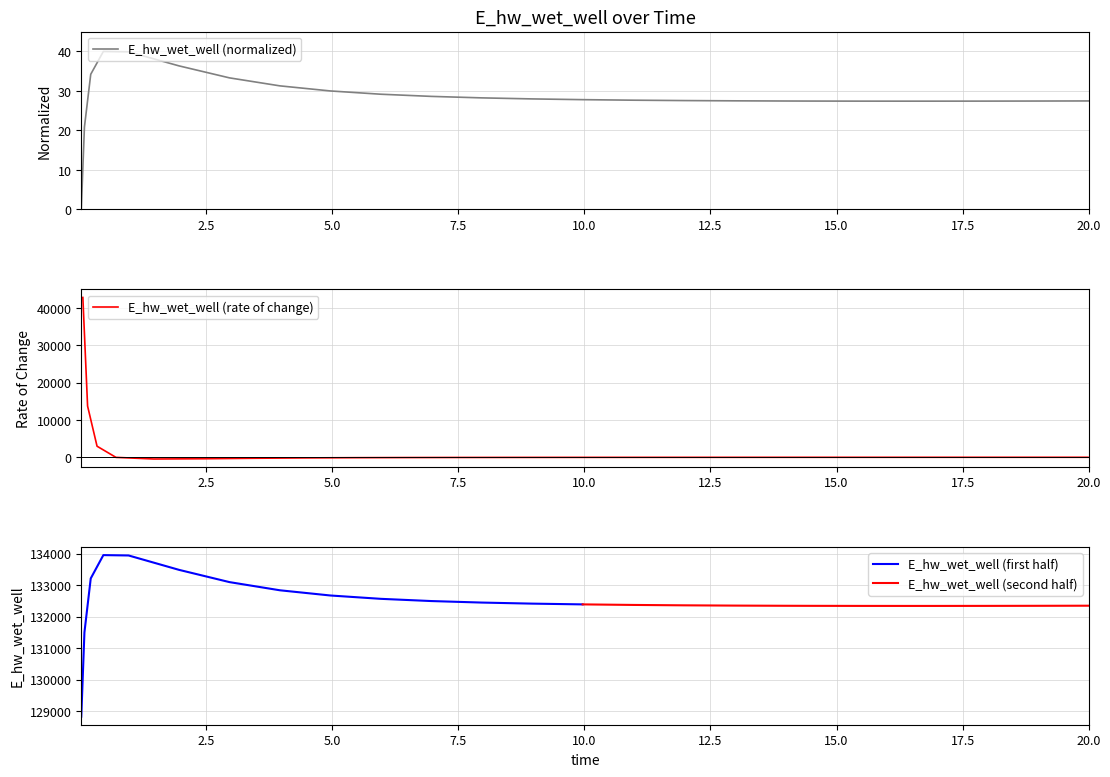

What is the maximum value for E_hw_wet_well (normalized)?

40.0